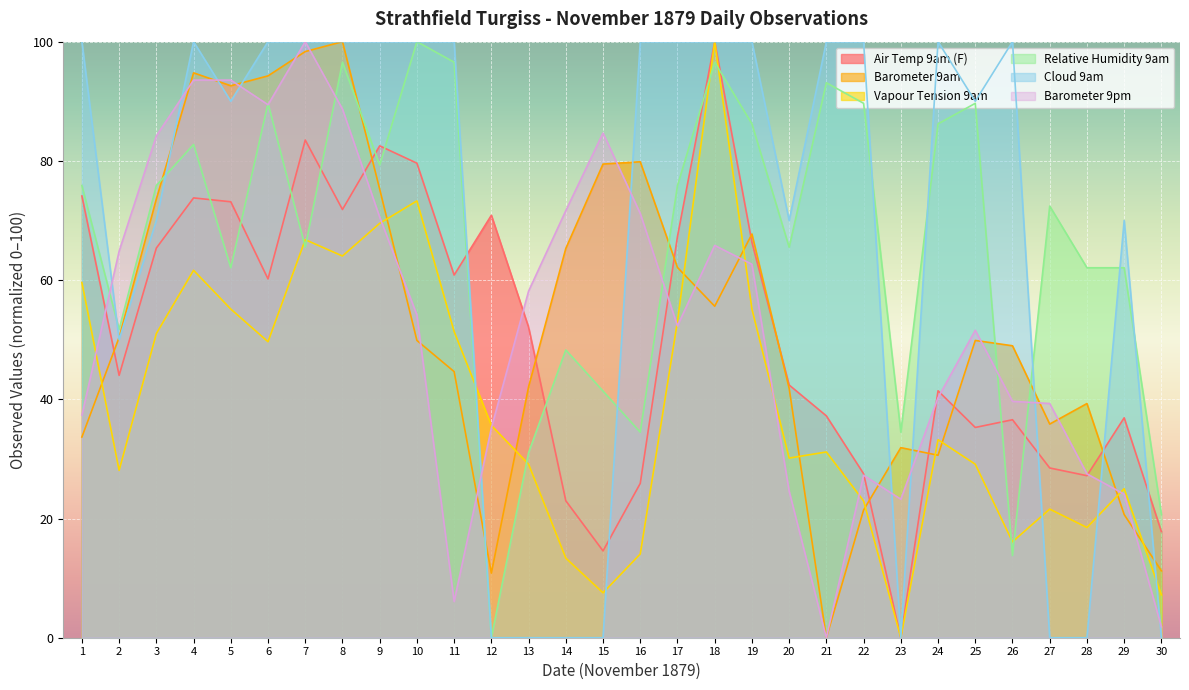

Where is the first local maximum for Barometer 9pm?

7